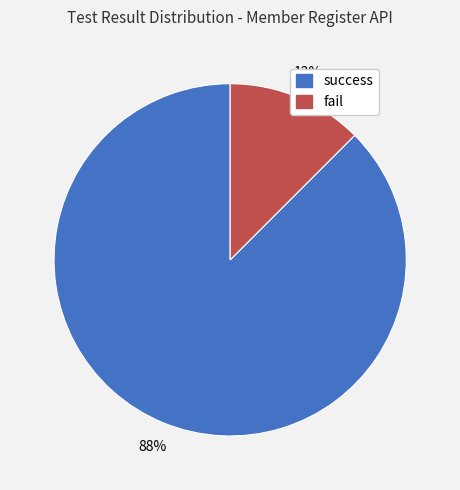

Do fail and success together represent more than half of the pie?

Yes